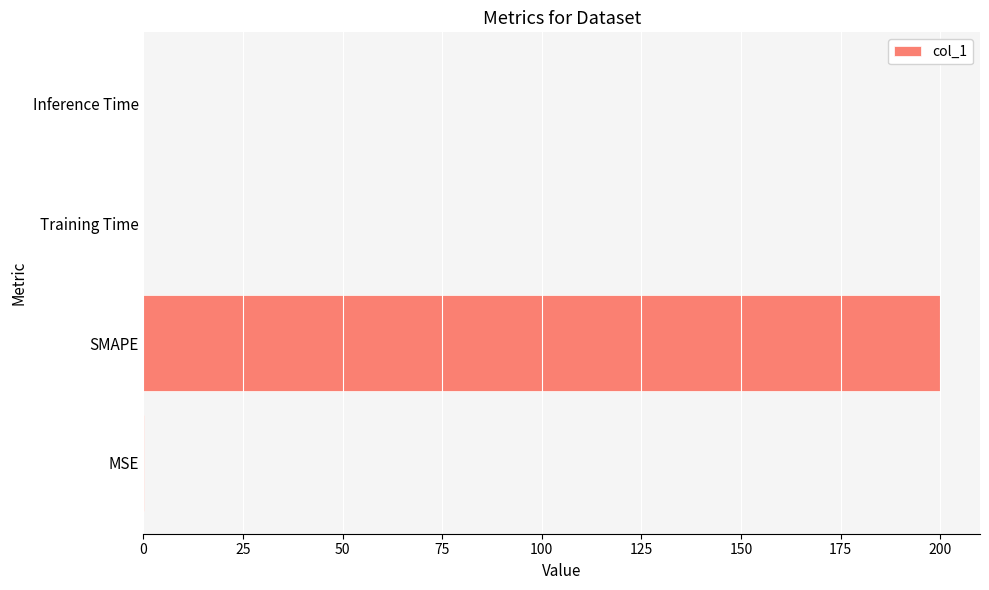

The chart shows a value of 98.6 at SMAPE. True or false?

False